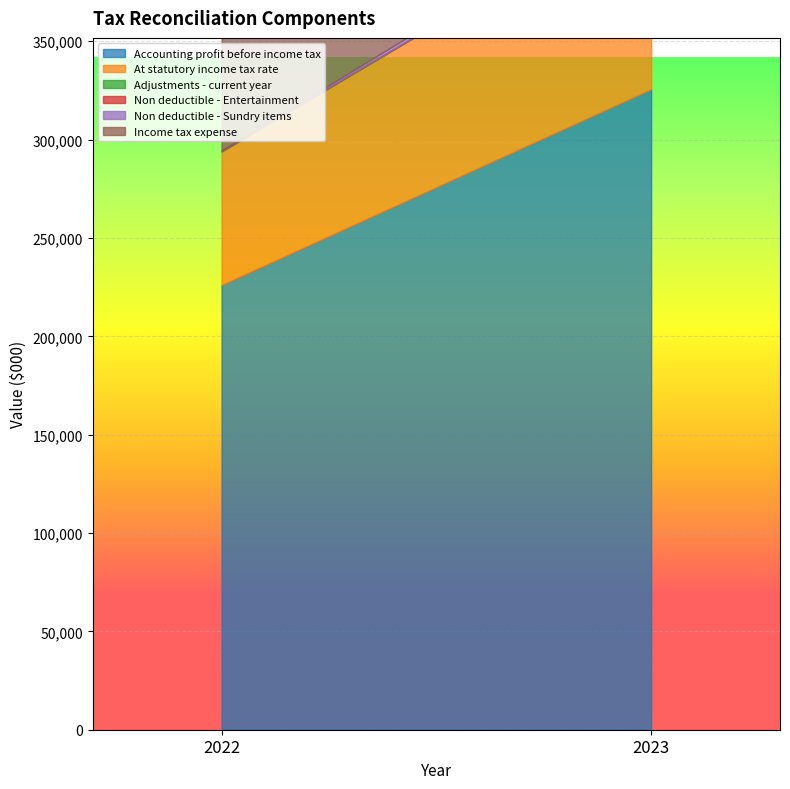

What is the spread (max minus min) of values at 2022?

226210